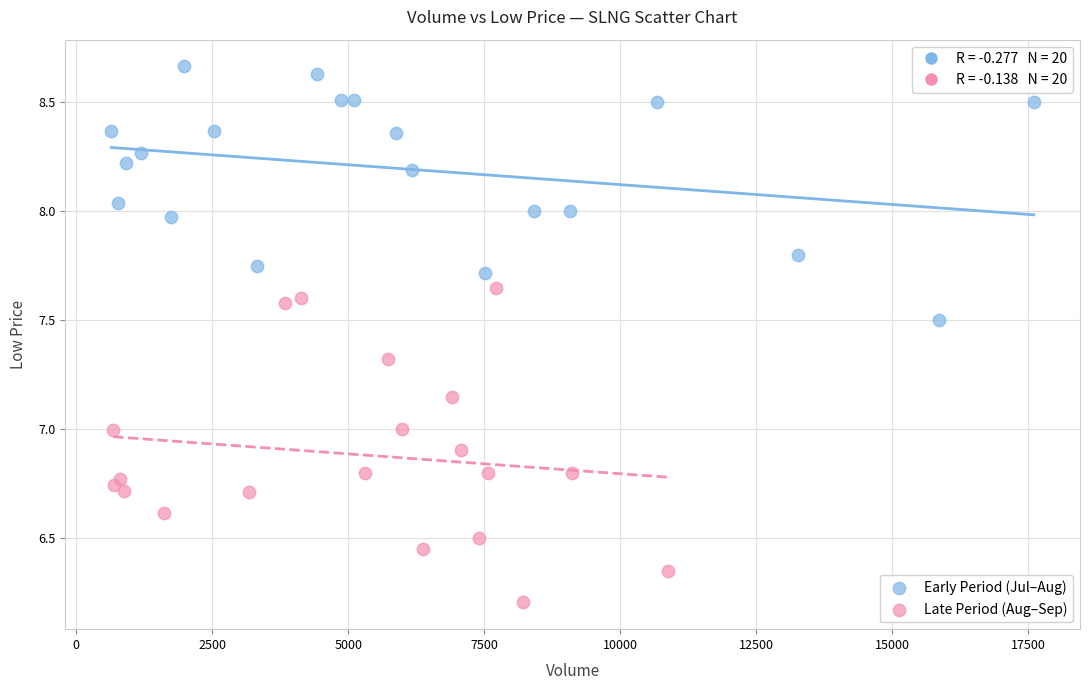

Which series has the widest spread of Y values?

Late Period (Aug–Sep)